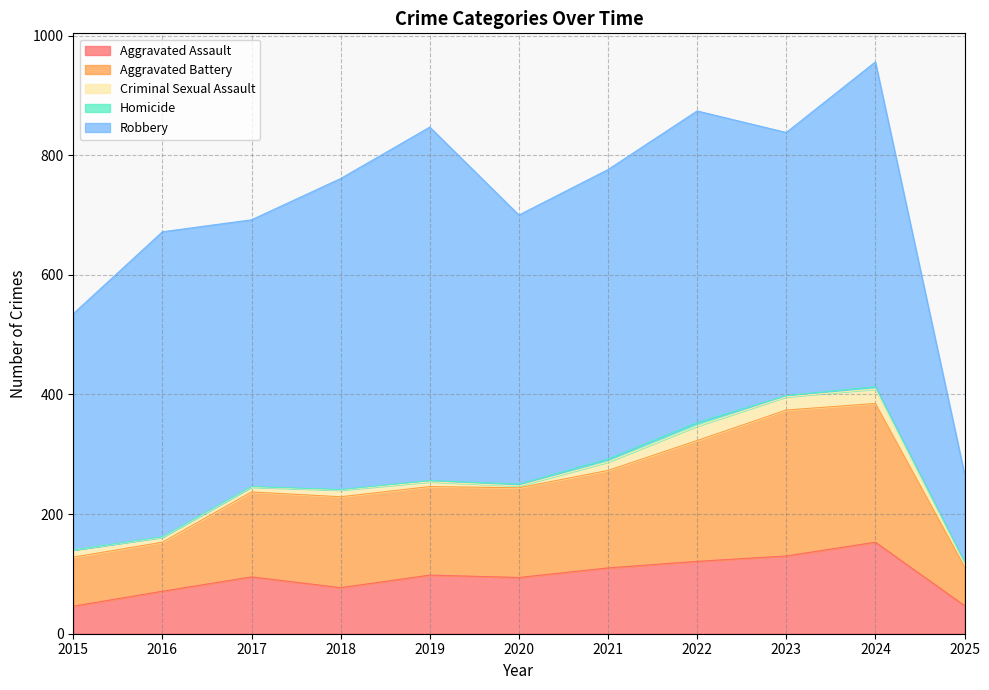

True or false: Homicide and Aggravated Battery cross at least once.

False